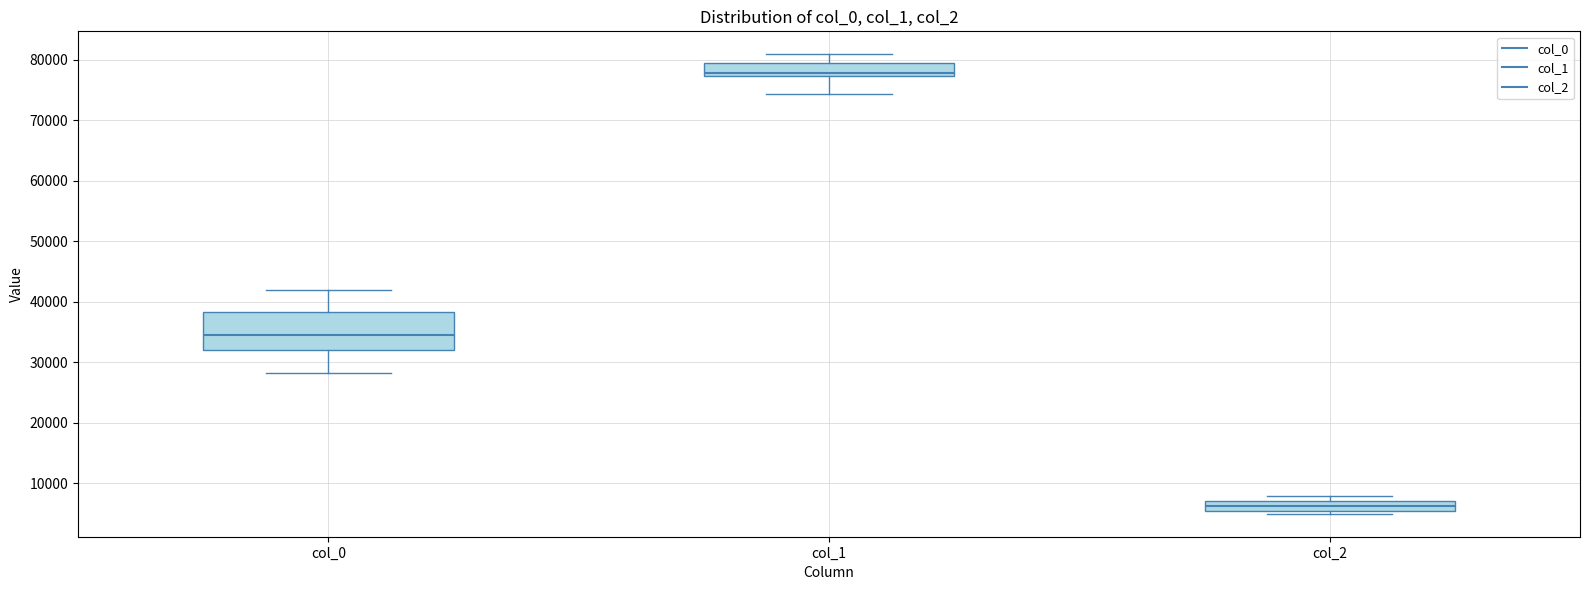

Reading left to right, transcribe this box plot: for each box, give where its median line is, the range the box spans, and where its two whiskers end, as read against the y-axis. The values are not printed on the chart, so give them approximately, as read against the axis.

col_0: median 34000, box 32000 to 38000, whiskers 28000 to 42000
col_1: median 78000, box 77000 to 79000, whiskers 74000 to 81000
col_2: median 6000, box 5000 to 7000, whiskers 5000 (just below the box's lower edge) to 8000